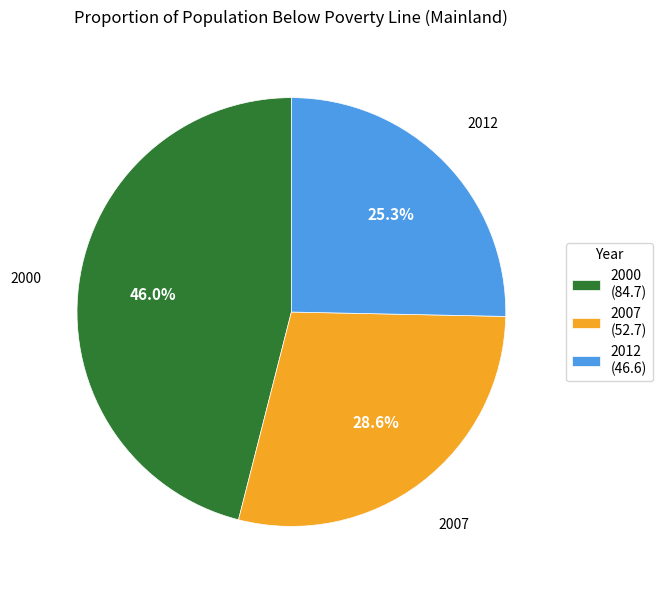

Which category has the biggest portion of the pie?

2000